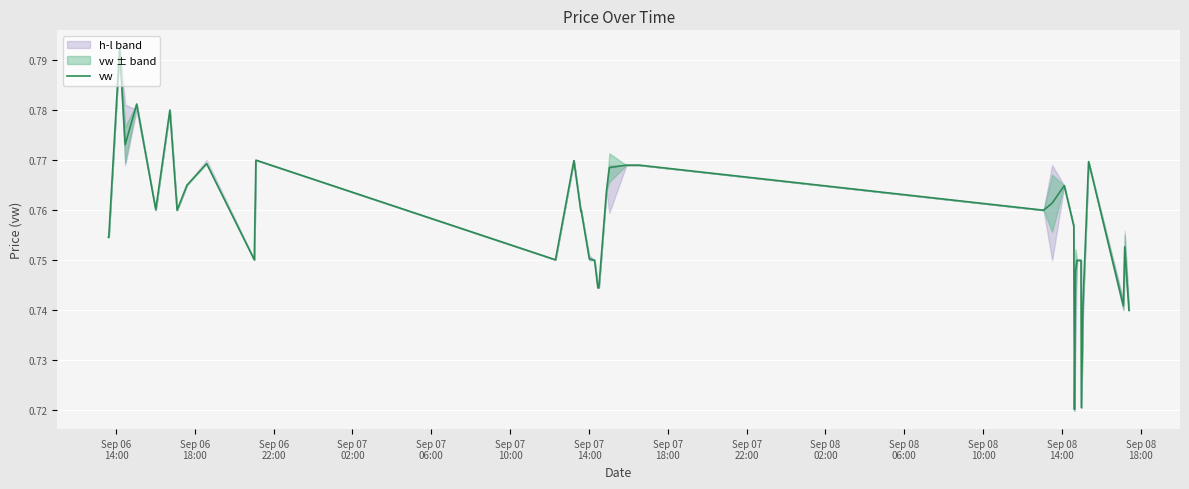

What position from the left is Sep 08
06:00?

11